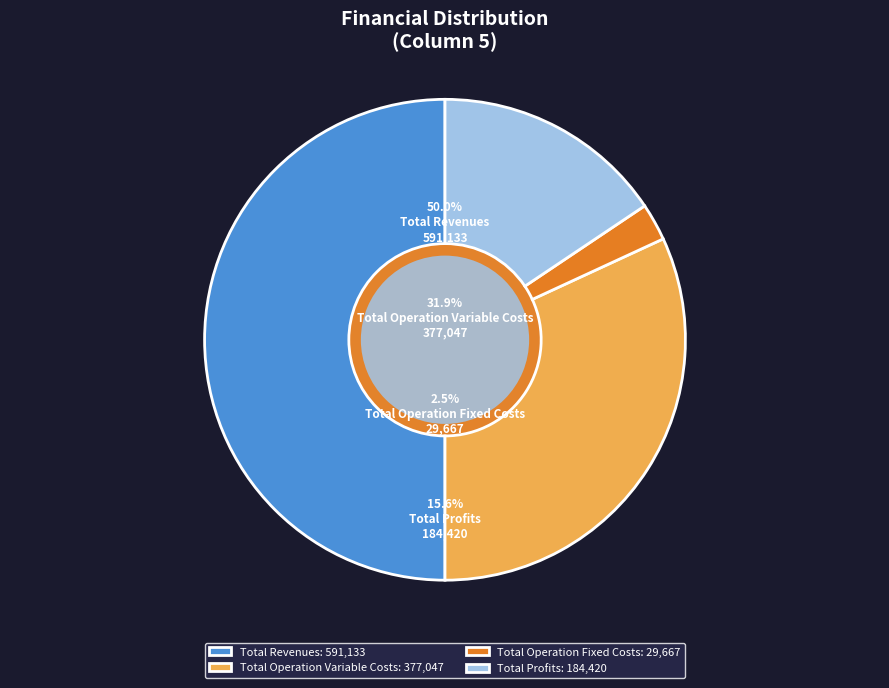

Is there any slice that represents more than half of the pie?

No